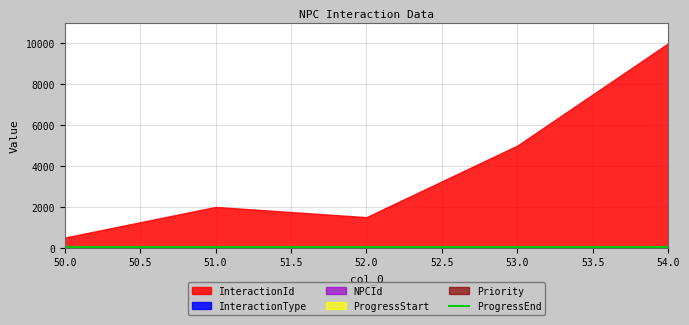

List the labels in order of InteractionType value, largest first.

54, 51, 52, 53, 50